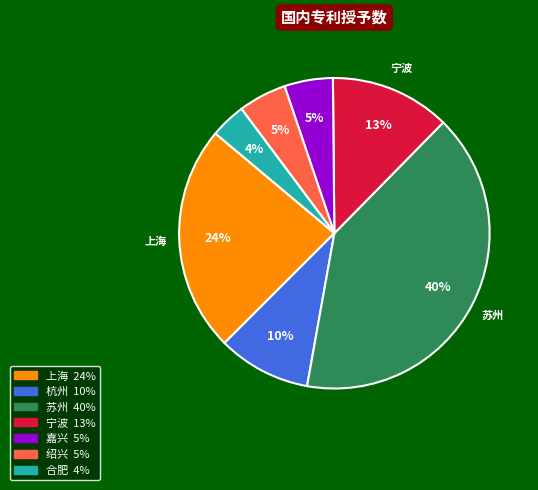

Does any single category account for the majority?

No